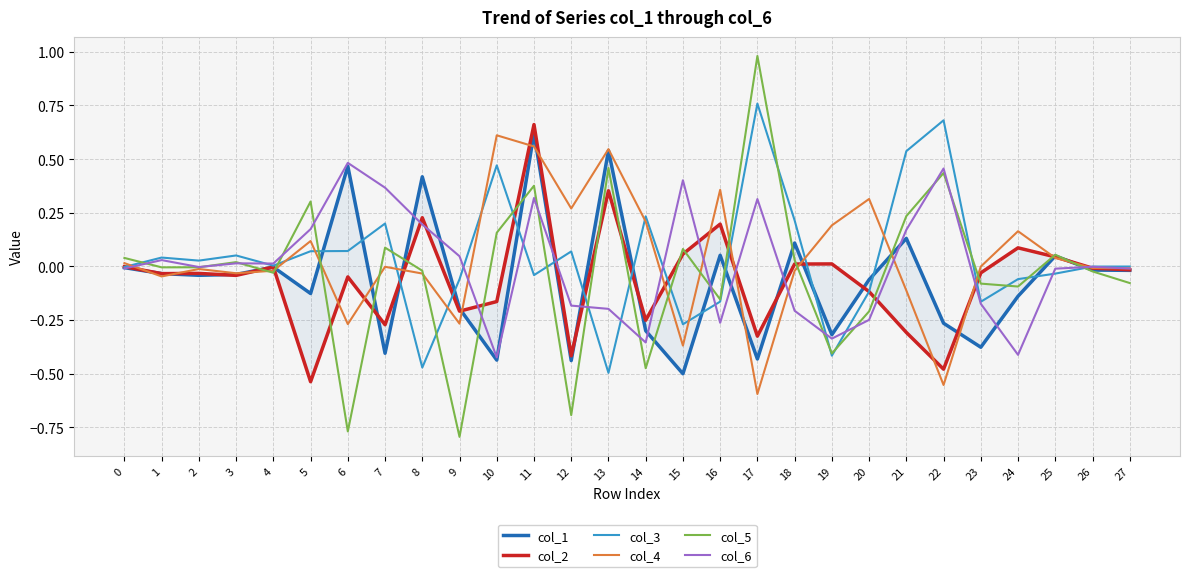

Which series has the widest spread of values?

col_5